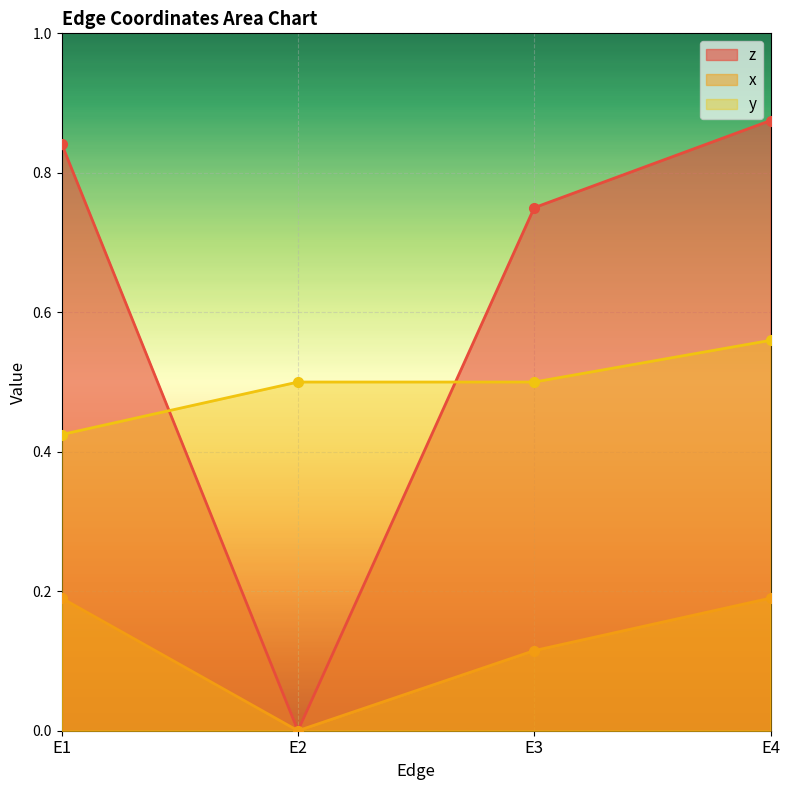

Reading left to right, list all the values displayed in this chart.

z: 0.8	0.0	0.8	0.9
x: 0.2	0.0	0.1	0.2
y: 0.4	0.5	0.5	0.6